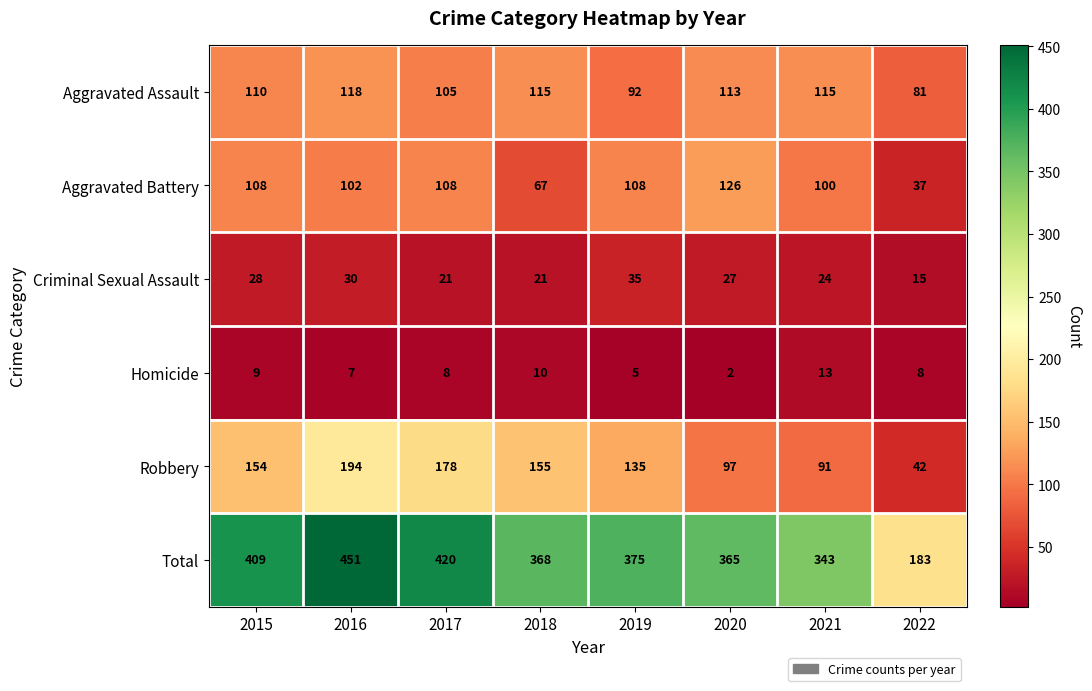

Which label corresponds to the smallest value in the chart?

2020